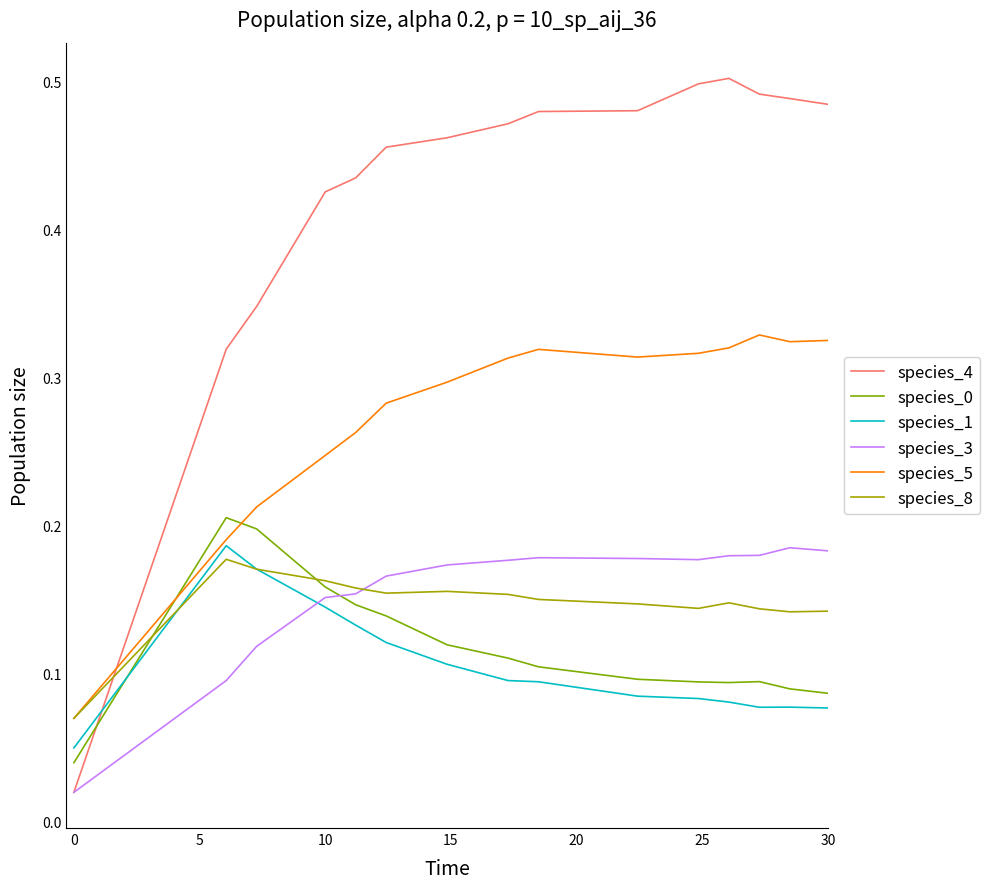

True or false: species_3 and species_0 cross at least once.

True